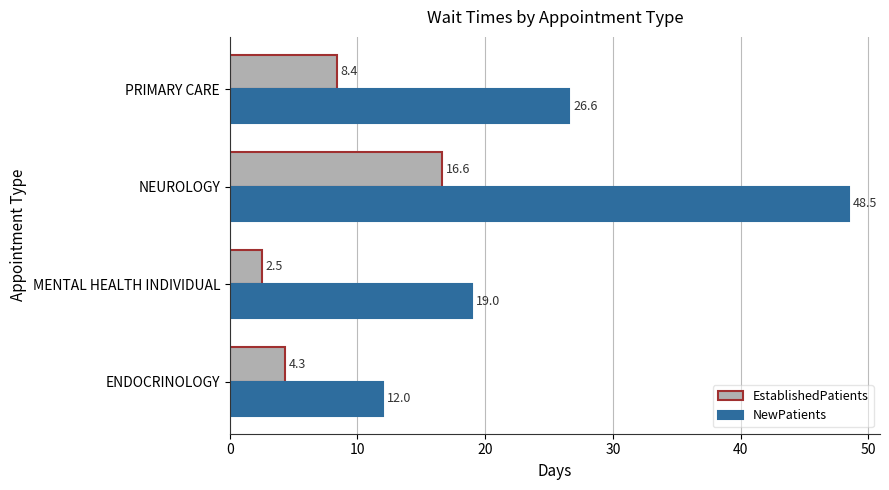

Which label corresponds to the smallest value in the chart?

MENTAL HEALTH INDIVIDUAL